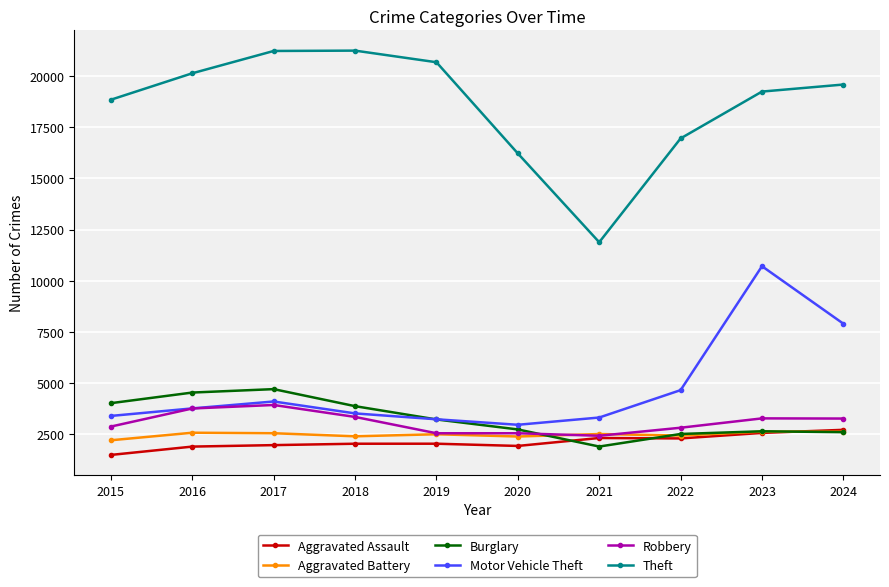

True or false: Theft has more than 1 interior local peaks.

False